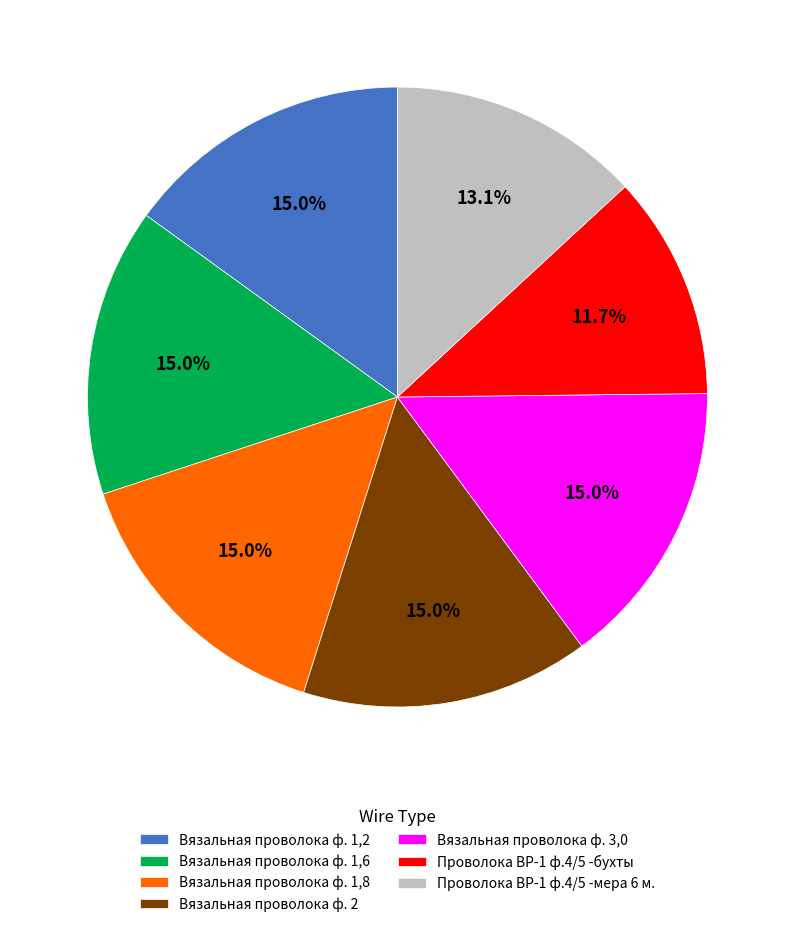

Between Проволока ВР-1 ф.4/5 -бухты and Вязальная проволока ф. 3,0, which is larger?

Вязальная проволока ф. 3,0